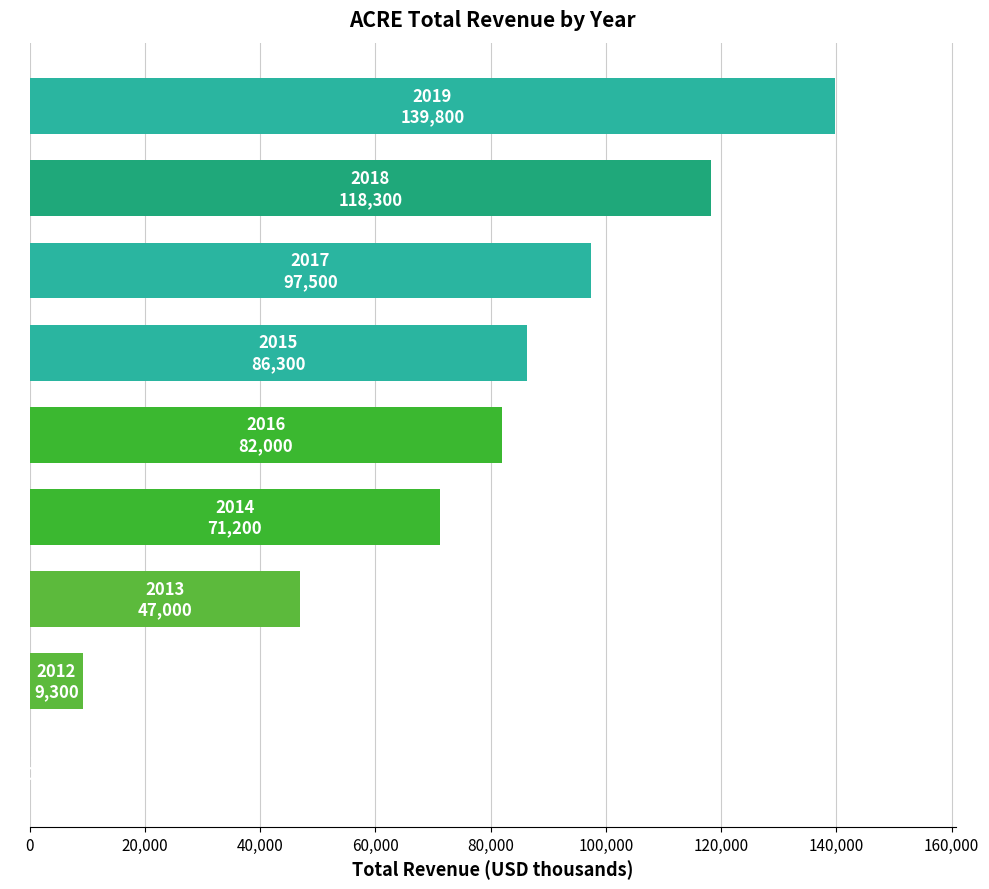

What is the maximum value shown in the chart?

139800